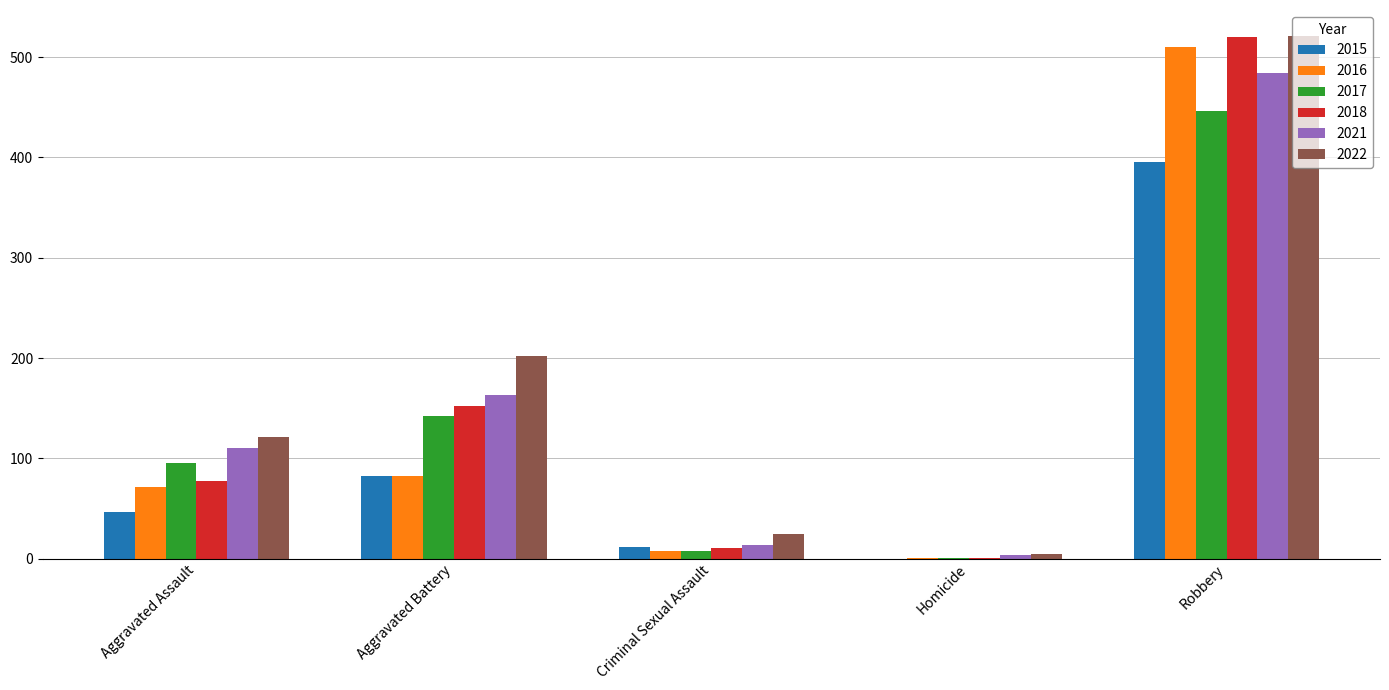

What is the sum of the 2018 values at Aggravated Assault and Robbery?

597